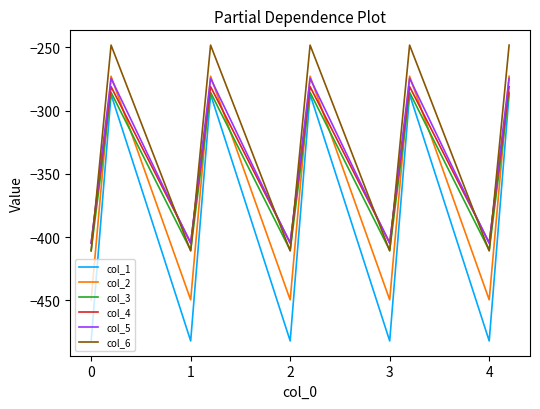

Reading left to right, what are all the values shown in this chart?

col_1: -482.0	-384.6	-287.1	-482.0	-384.6	-287.1	-482.0	-384.6	-287.1	-482.0	-384.6	-287.1	-482.0	-384.6	-287.1
col_2: -449.5	-361.1	-272.7	-449.5	-361.1	-272.7	-449.5	-361.1	-272.7	-449.5	-361.1	-272.7	-449.5	-361.1	-272.7
col_3: -410.3	-347.9	-285.5	-410.3	-347.9	-285.5	-410.3	-347.9	-285.5	-410.3	-347.9	-285.5	-410.3	-347.9	-285.5
col_4: -404.4	-342.7	-281.0	-404.4	-342.7	-281.0	-404.4	-342.7	-281.0	-404.4	-342.7	-281.0	-404.4	-342.7	-281.0
col_5: -404.9	-339.6	-274.4	-404.9	-339.6	-274.4	-404.9	-339.6	-274.4	-404.9	-339.6	-274.4	-404.9	-339.6	-274.4
col_6: -410.8	-329.5	-248.1	-410.8	-329.5	-248.1	-410.8	-329.5	-248.1	-410.8	-329.5	-248.1	-410.8	-329.5	-248.1